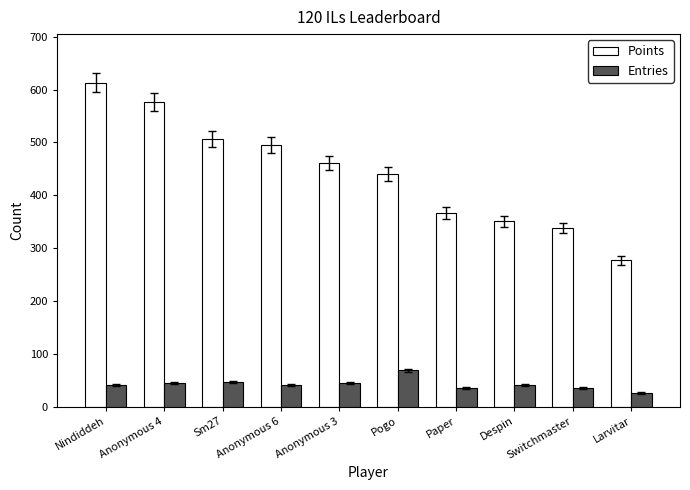

At which category is the sum across all series the highest?

Nindiddeh